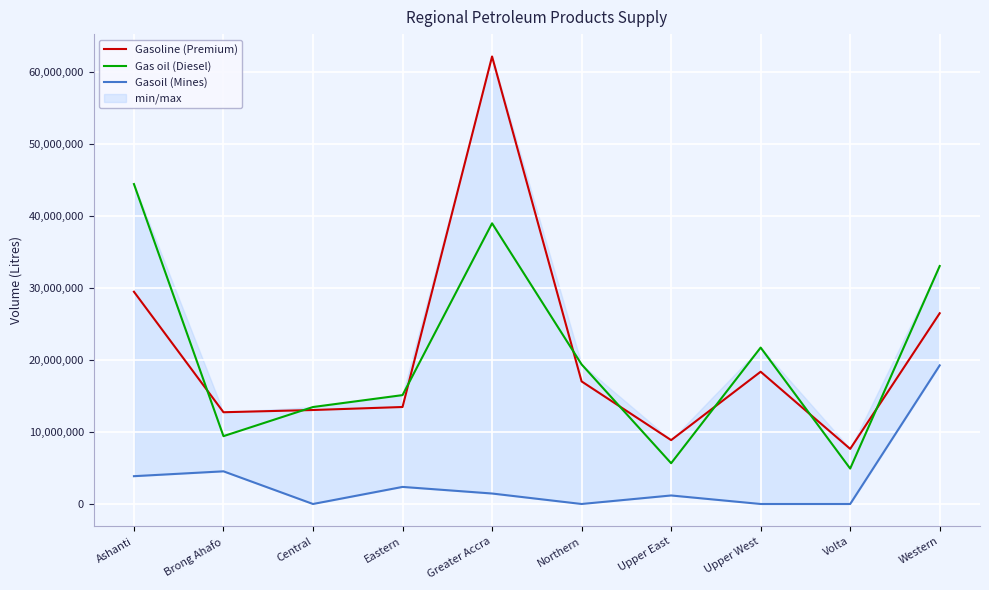

List the labels in order of Gas oil (Diesel) value, largest first.

Ashanti, Greater Accra, Western, Upper West, Northern, Eastern, Central, Brong Ahafo, Upper East, Volta